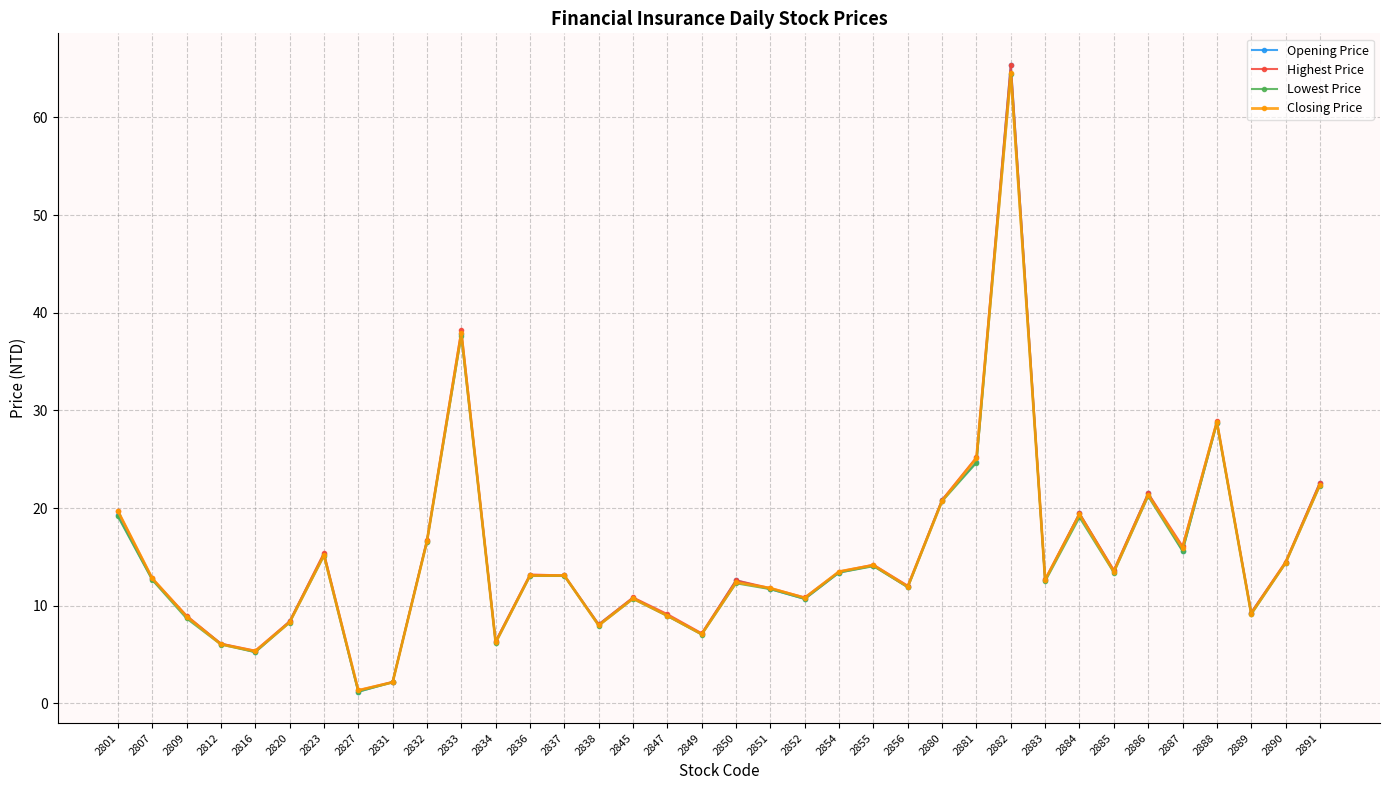

True or false: Lowest Price has more than 2 interior local peaks.

True